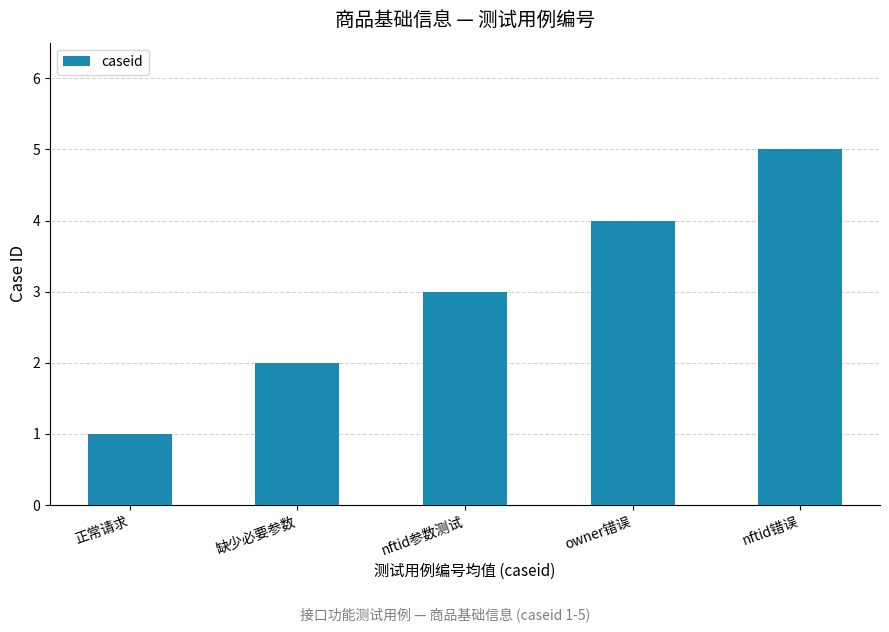

What is the sum of the values at nftid错误 and 正常请求?

6